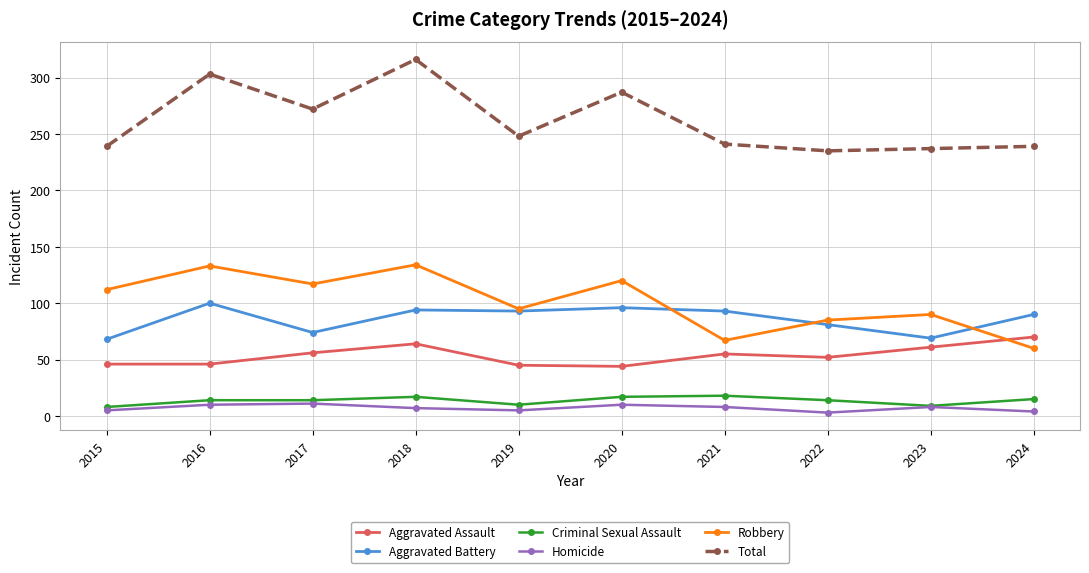

Which series has the largest total across all categories?

Total